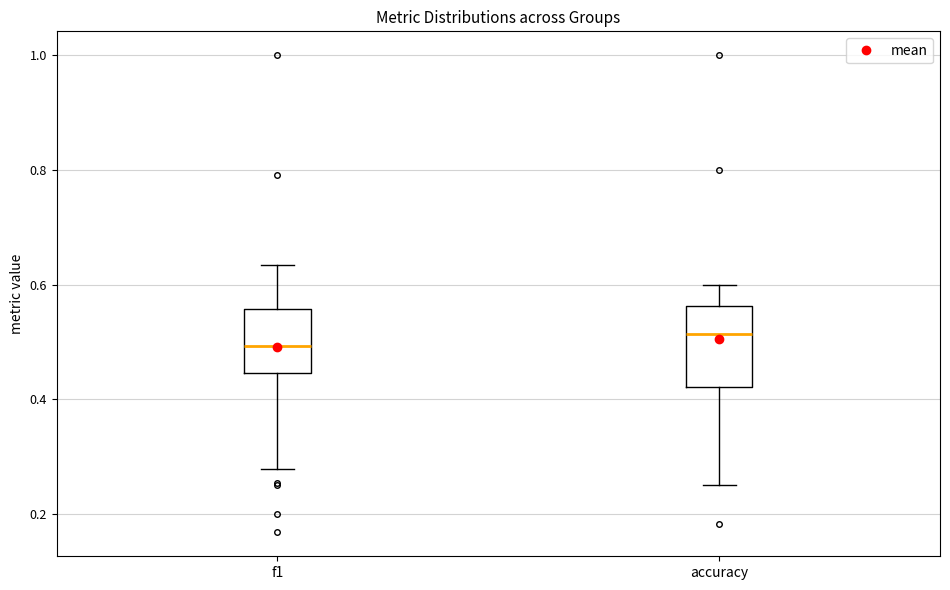

Which box is the tallest, from its lower edge to its upper edge?

accuracy